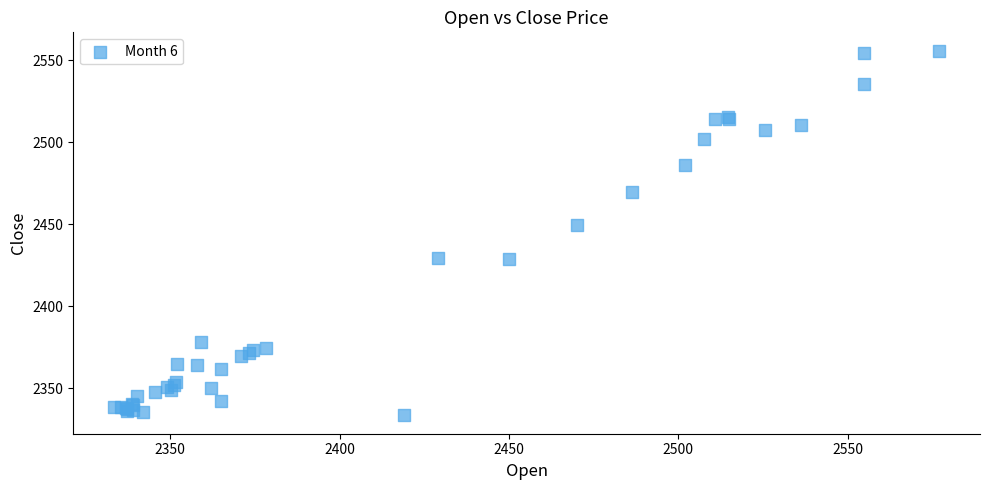

What Y value in the scatter plot is closest to 2444?

2449.8